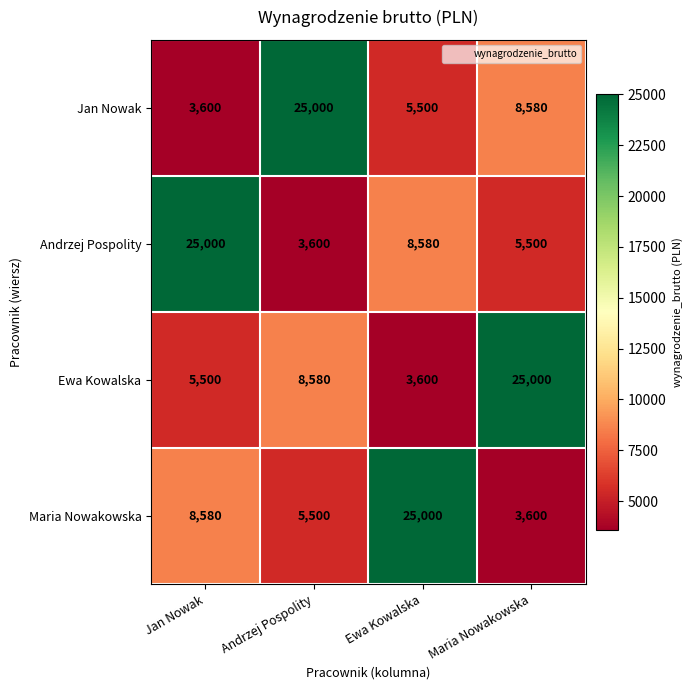

Reading left to right, transcribe all the data shown in this chart.

Jan Nowak: 3600	25000	5500	8580
Andrzej Pospolity: 25000	3600	8580	5500
Ewa Kowalska: 5500	8580	3600	25000
Maria Nowakowska: 8580	5500	25000	3600